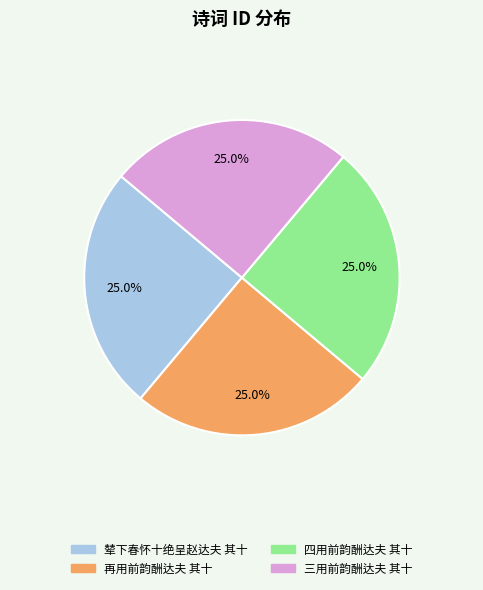

To the nearest percent, what percentage of the pie is 再用前韵酬达夫 其十?

25%